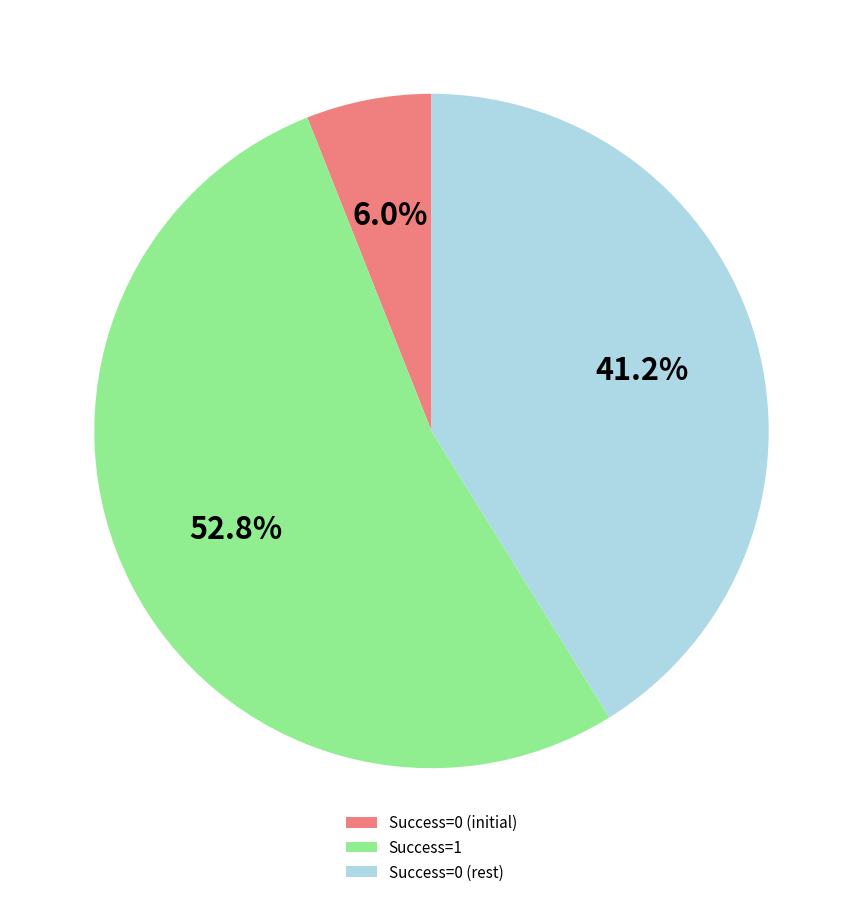

What is the largest slice in the pie chart?

Success=1